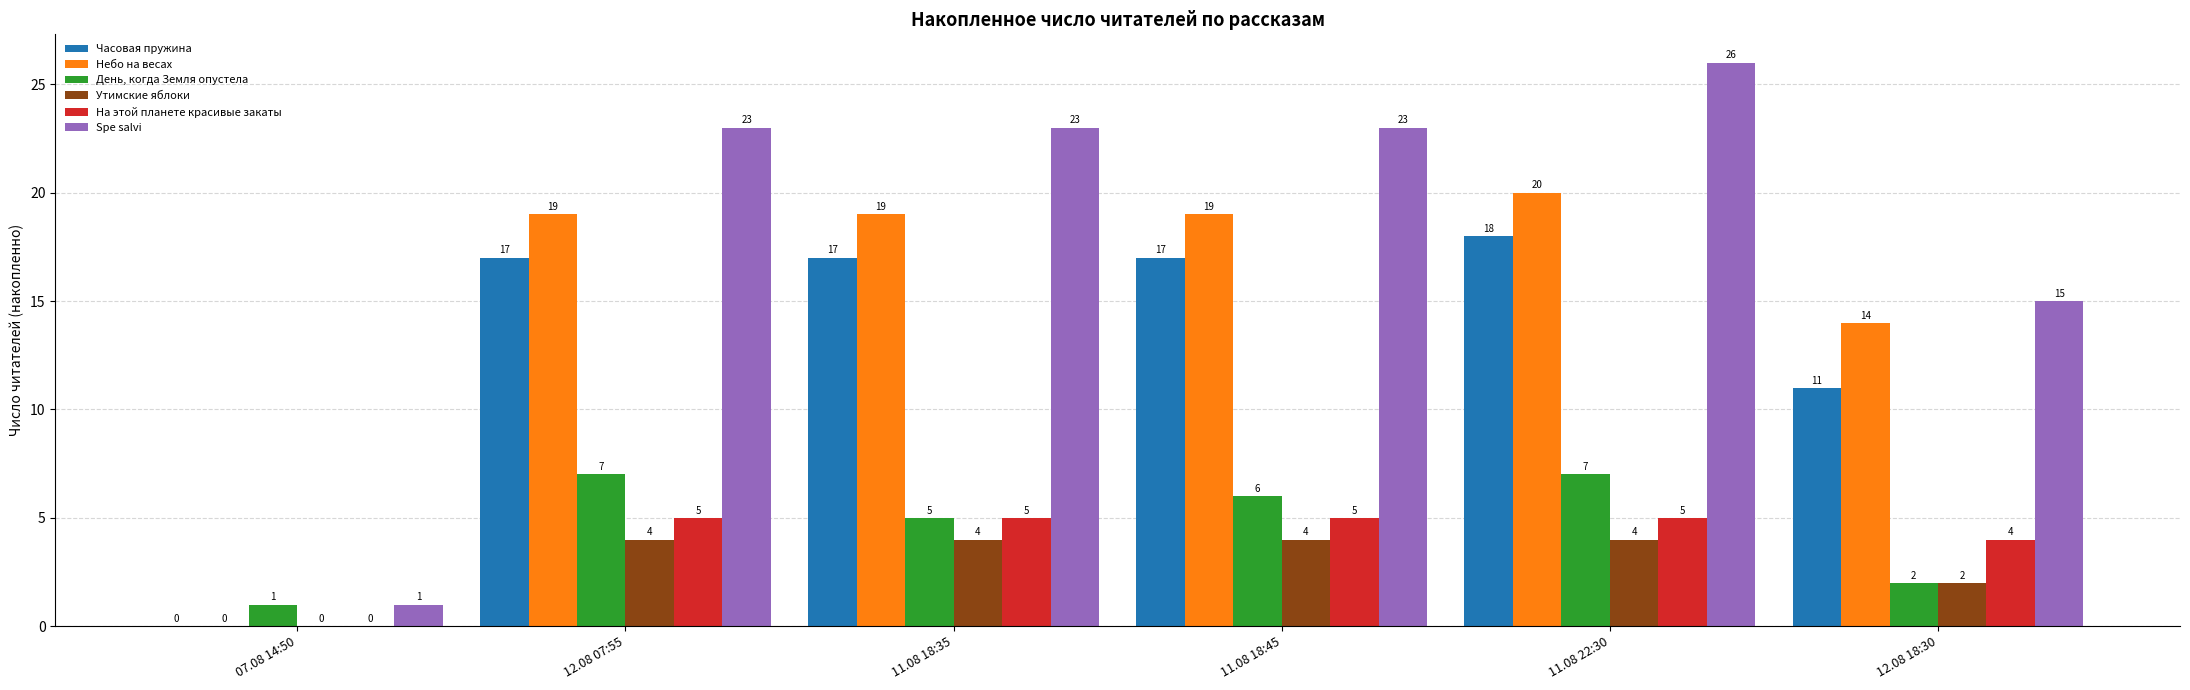

What is the spread (max minus min) of values at 11.08 22:30?

22